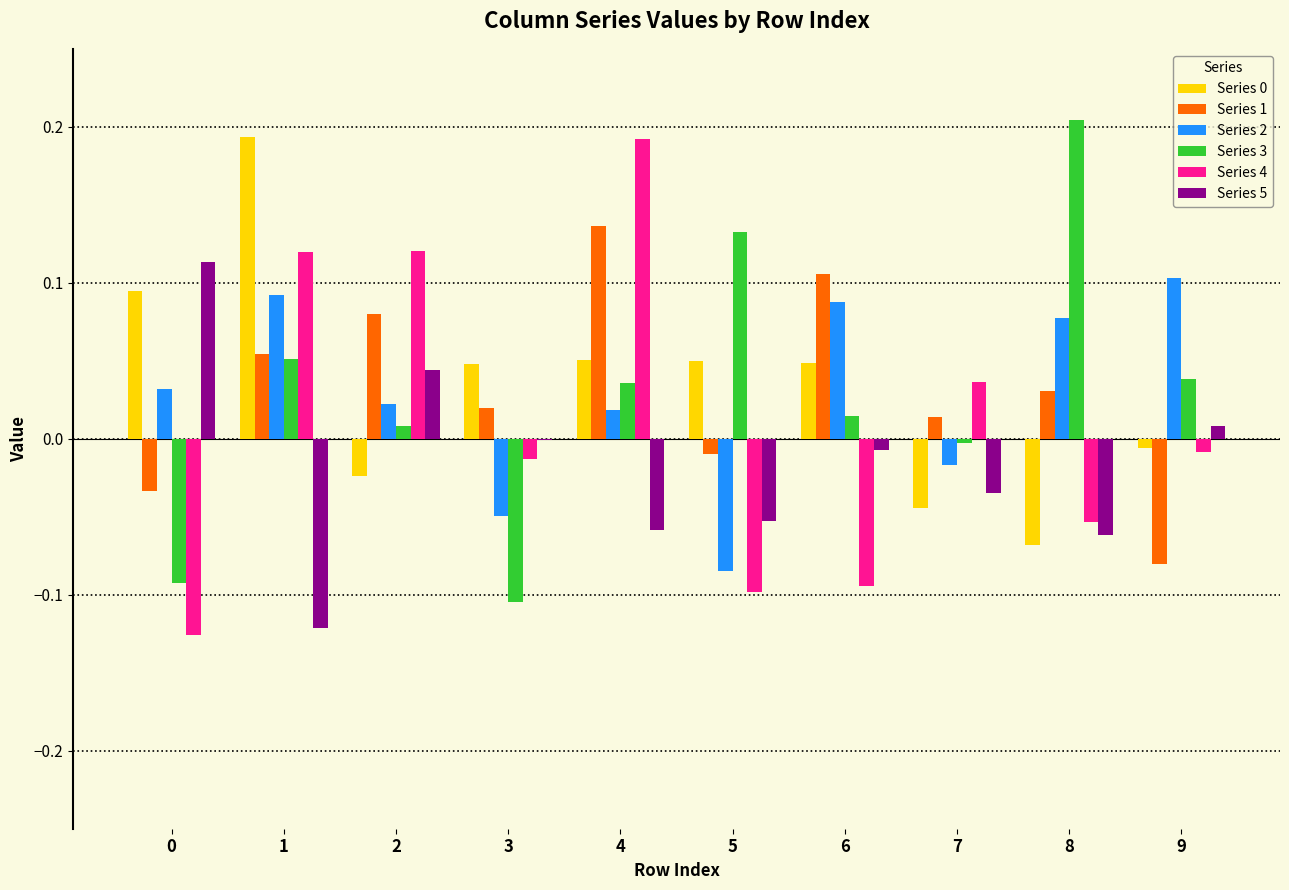

How many categories are shown in the chart?

10